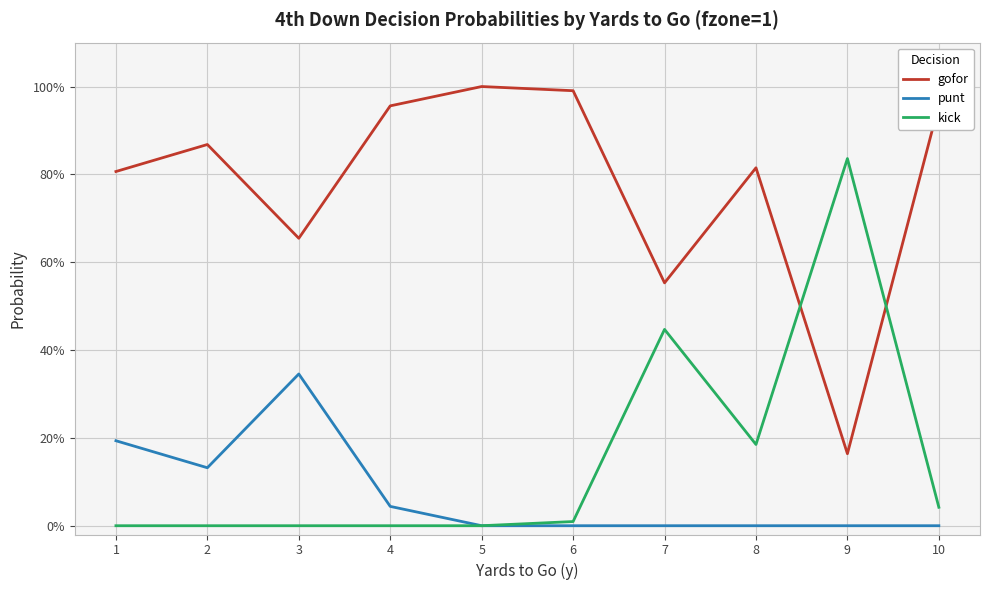

What is the value of the kick point at the 7th from the left?

0.4